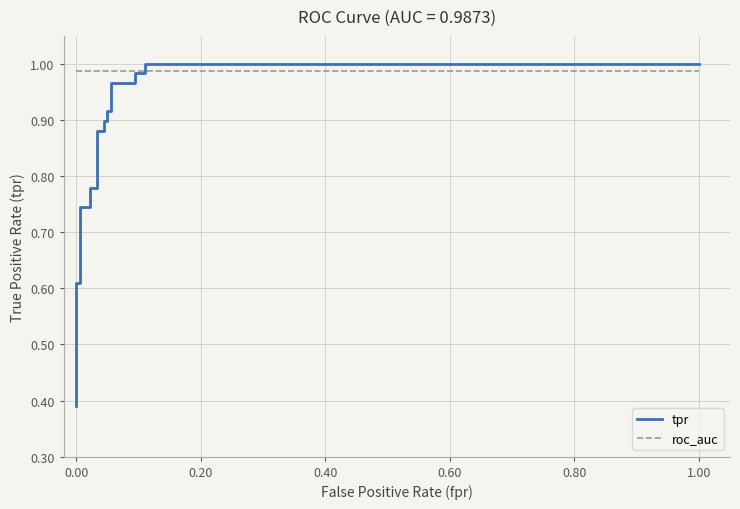

The value of tpr at 10 is 1.5. True or false?

False